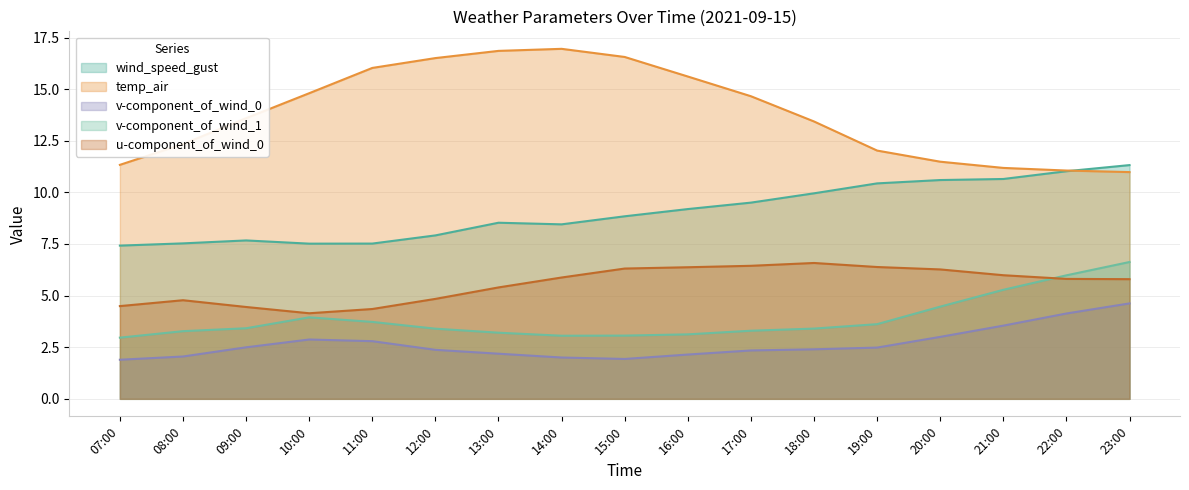

How many lines are shown in the chart?

5